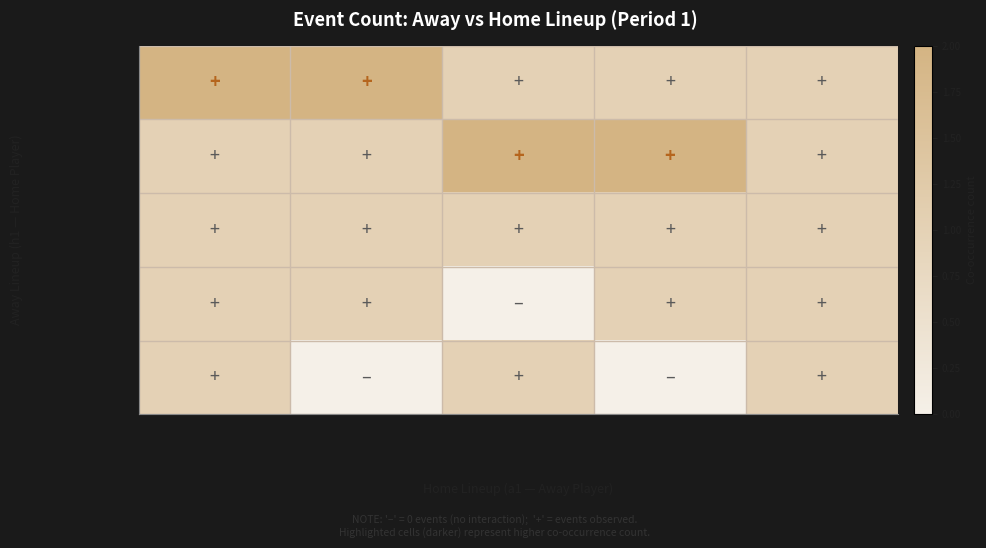

Between Cuttino Mobley and Corey Maggette, which is larger?

Cuttino Mobley